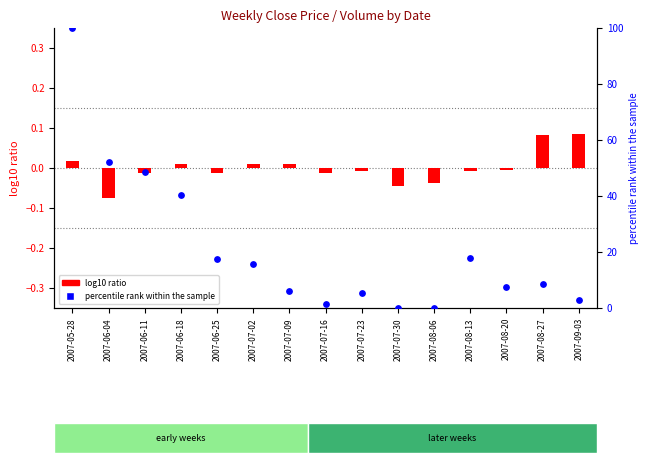

Which series reaches the maximum Y coordinate?

percentile rank within the sample